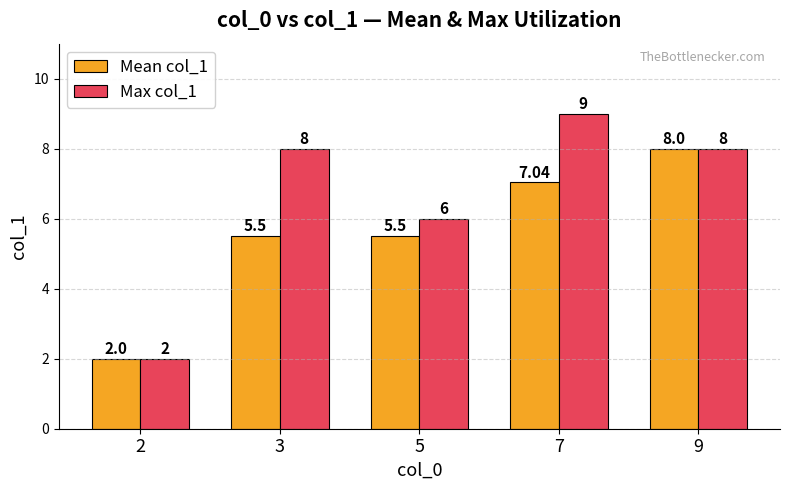

Which series has the widest spread of values?

Max col_1